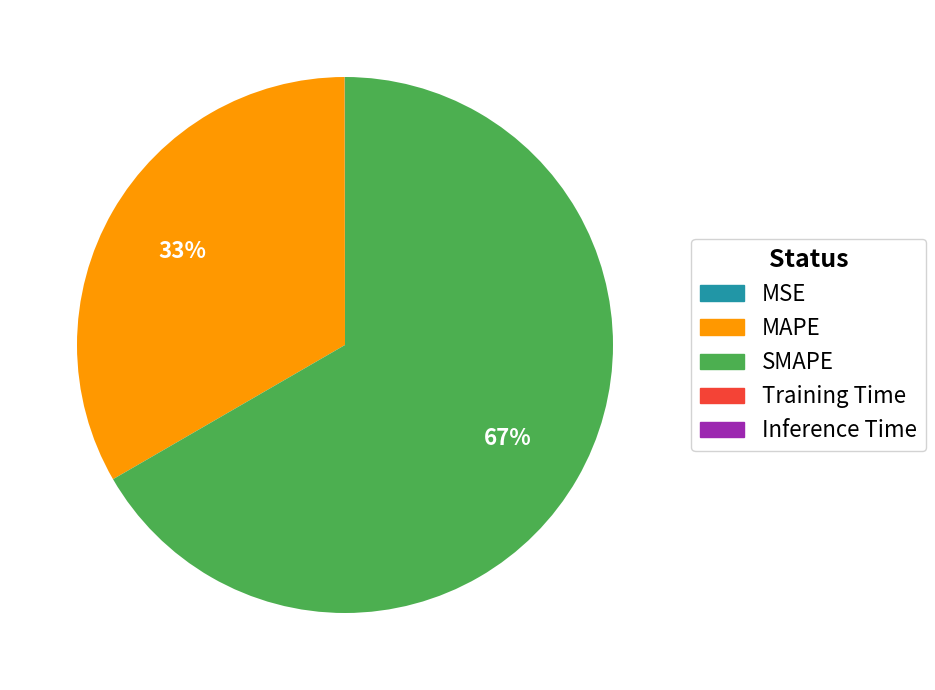

To the nearest percent, what percentage of the pie is SMAPE?

67%